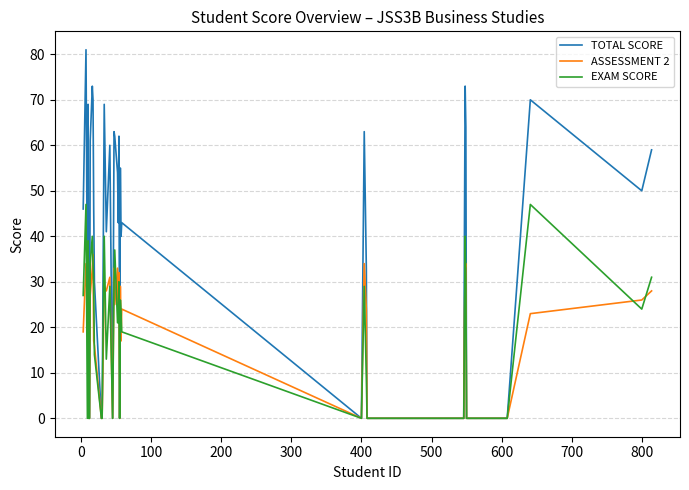

What is the highest value of the ASSESSMENT 2 series?

36